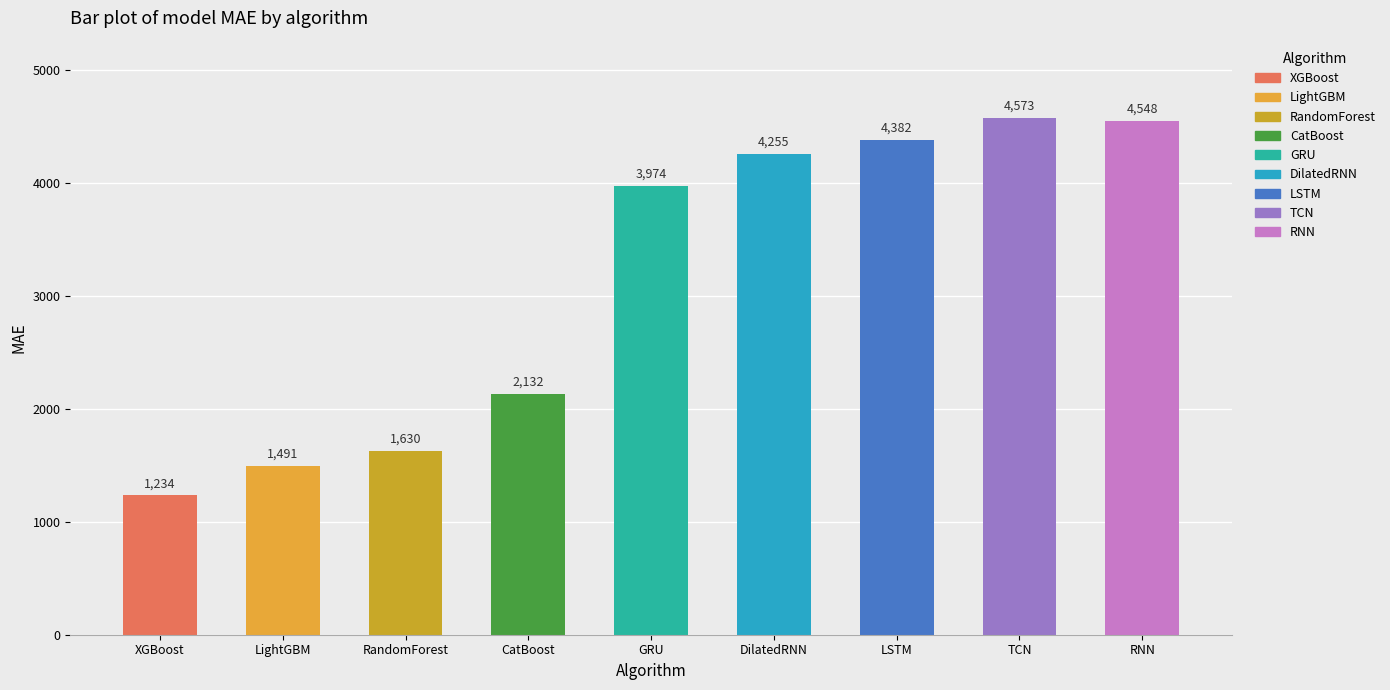

Rank the categories by value from highest to lowest.

TCN, RNN, LSTM, DilatedRNN, GRU, CatBoost, RandomForest, LightGBM, XGBoost